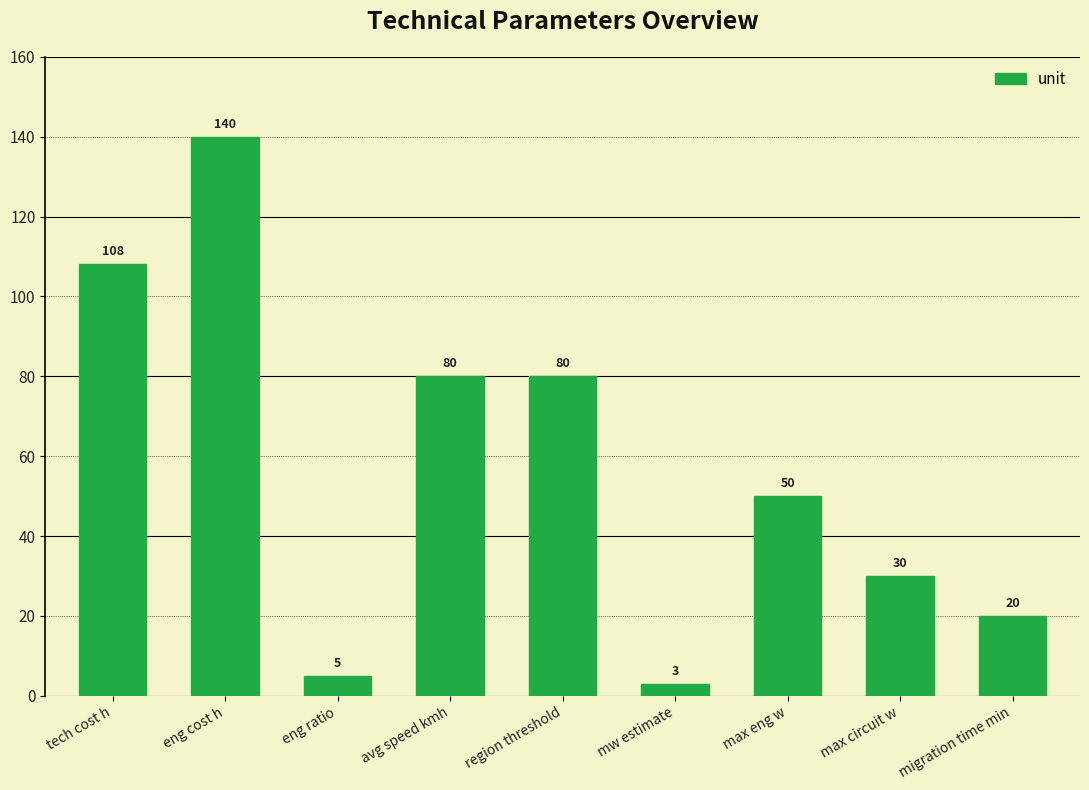

Which category has the lowest value across all series?

mw estimate